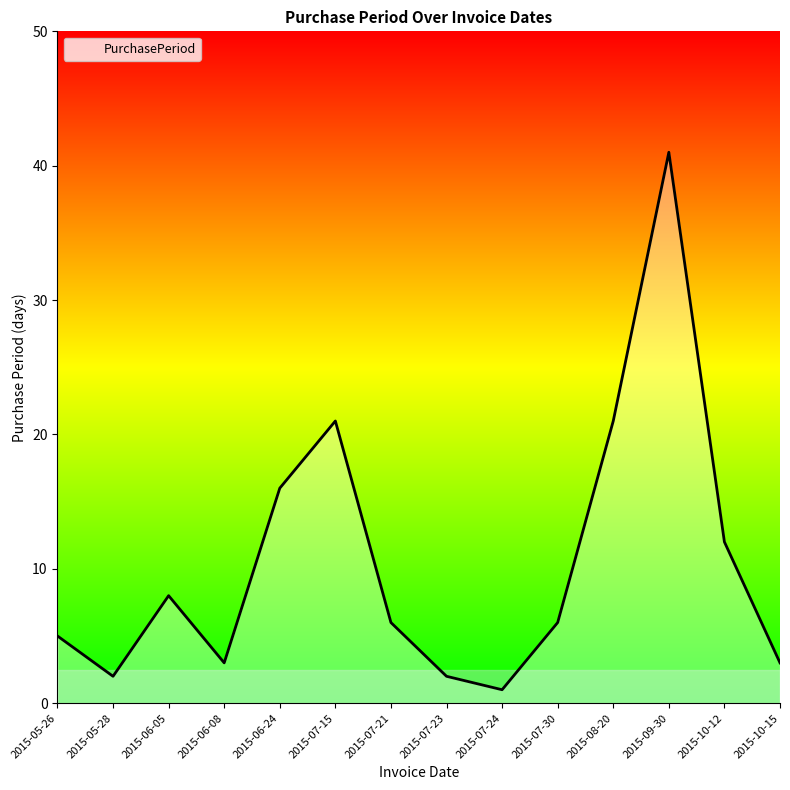

How many lines are shown in the chart?

1